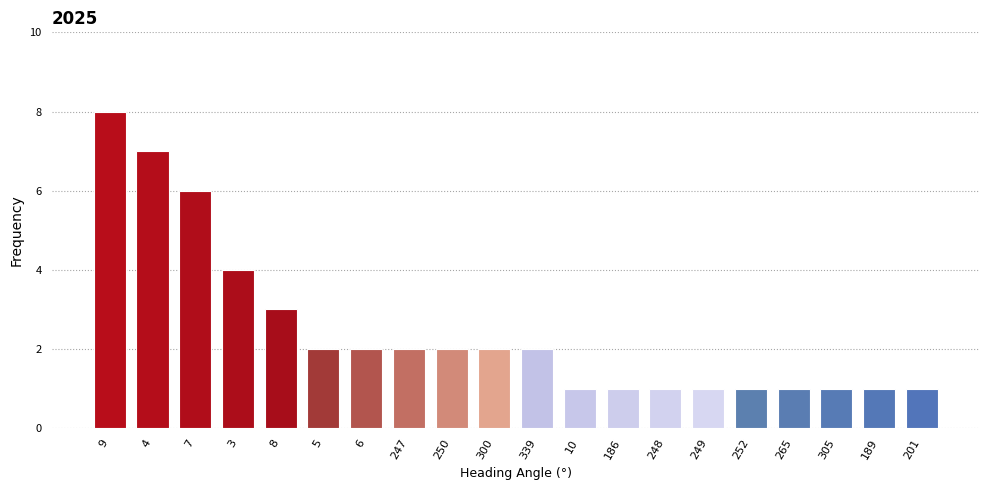

The chart shows a value of 1 at 189. True or false?

True